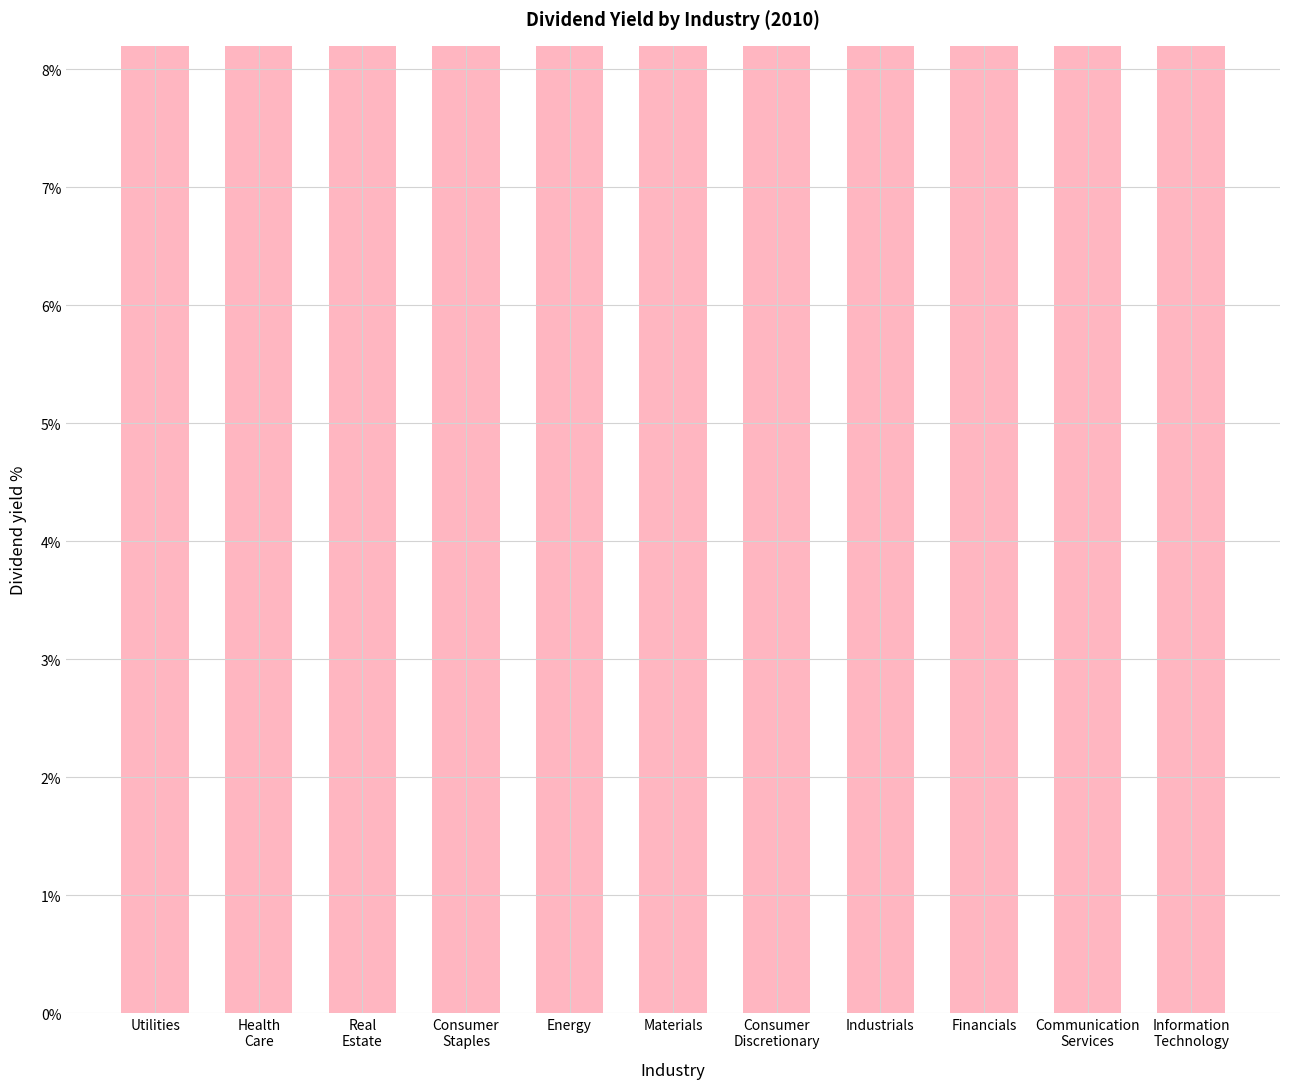

What is the value of the 5th bar from the left?

5.2